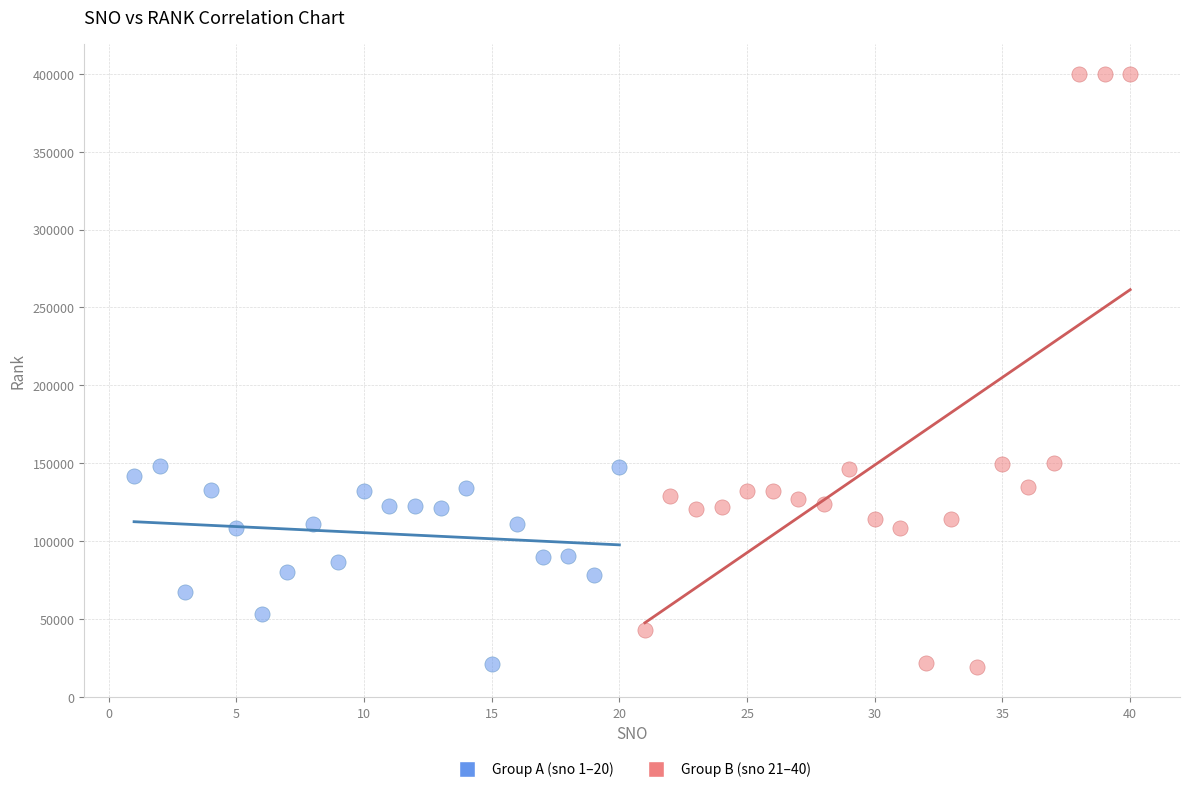

Which series reaches the maximum Y coordinate?

Group B (sno 21–40)